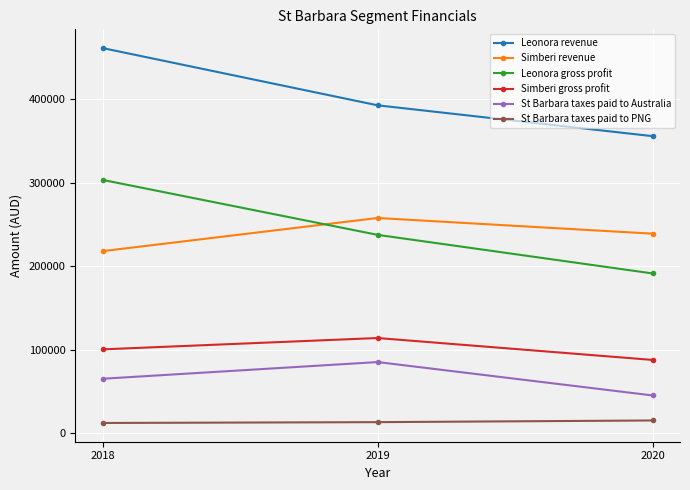

How many lines are shown in the chart?

6